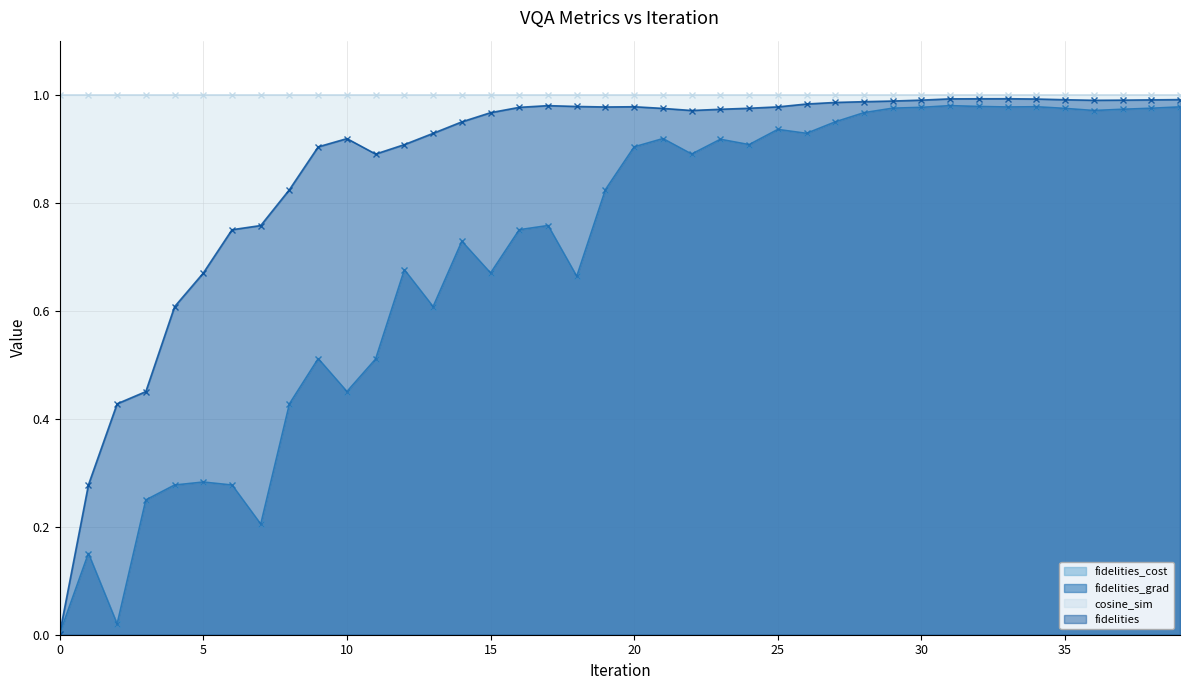

At which category does the chart reach its peak across all series?

33